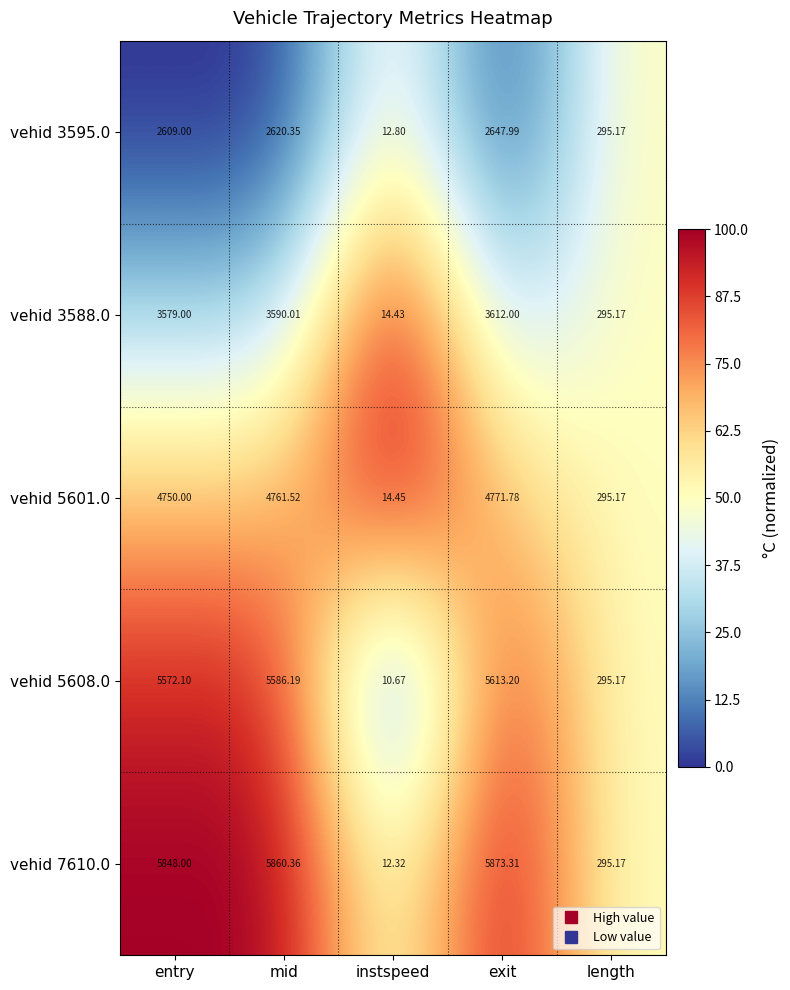

At which label is vehid 3588.0 closest to 1813?

length